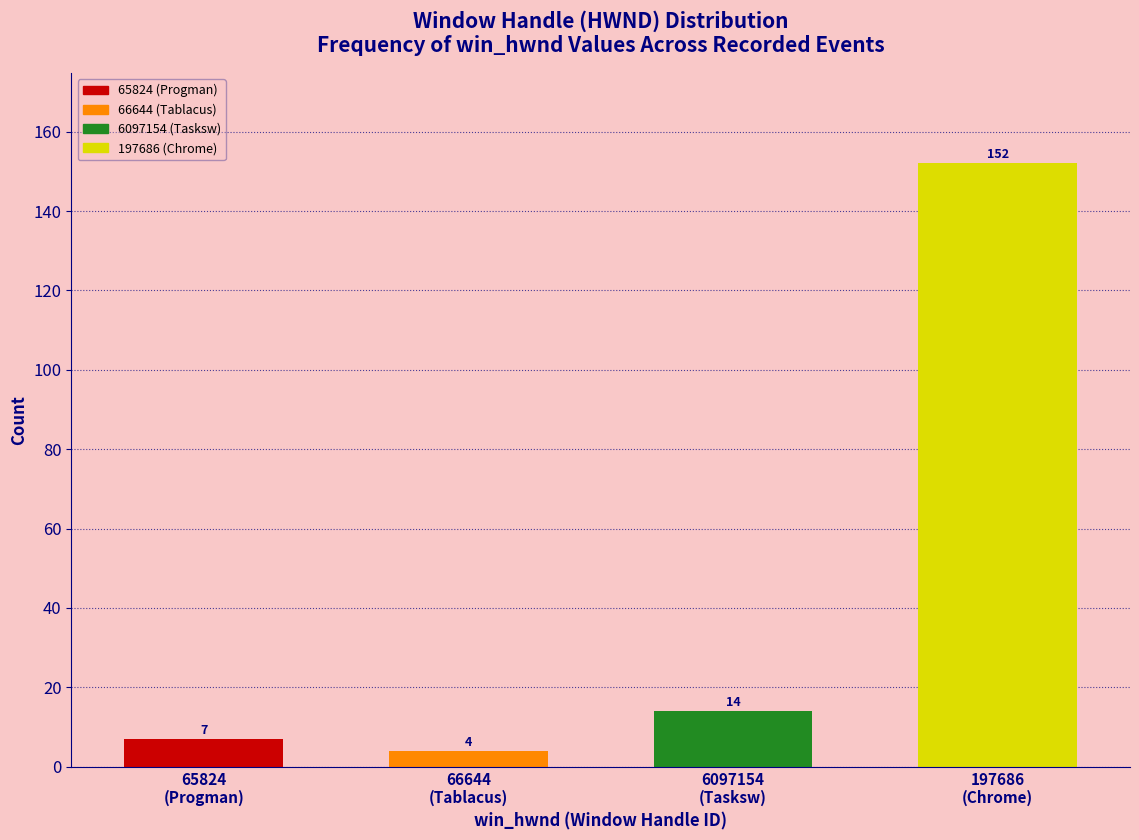

Reading left to right, what are all the values shown in this chart?

7	4	14	152